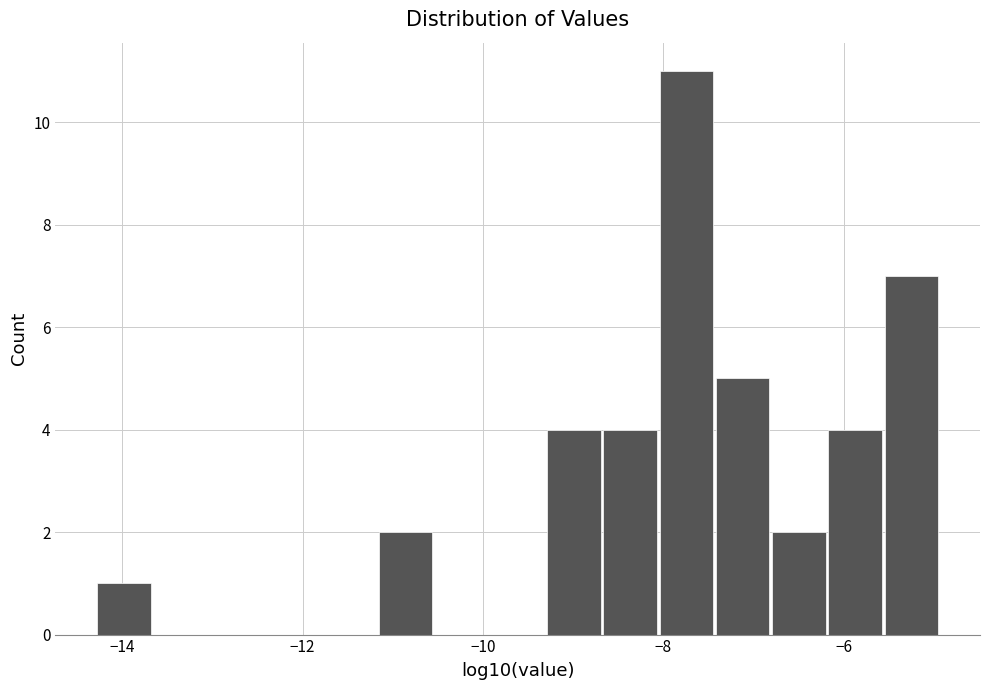

Read against the x-axis, roughly where is the centre of the tallest bar?

-7.8